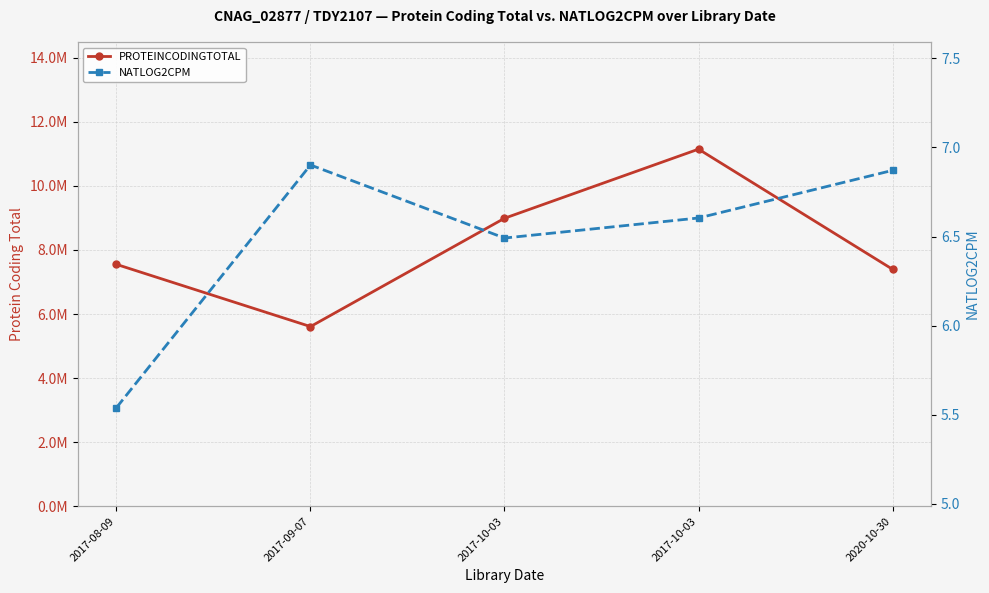

In NATLOG2CPM, how many points are higher than both neighbors (excluding endpoints)?

1